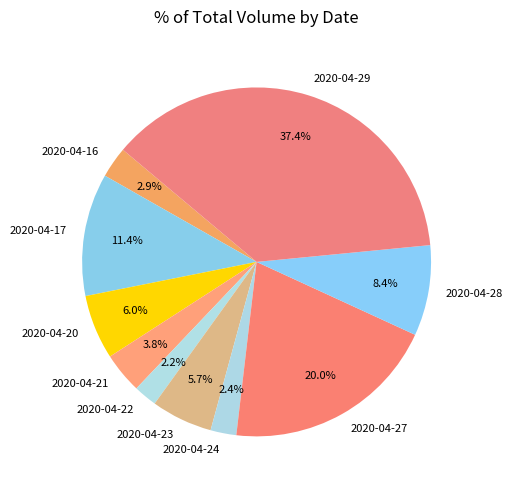

Which has a higher value, 2020-04-21 or 2020-04-27?

2020-04-27